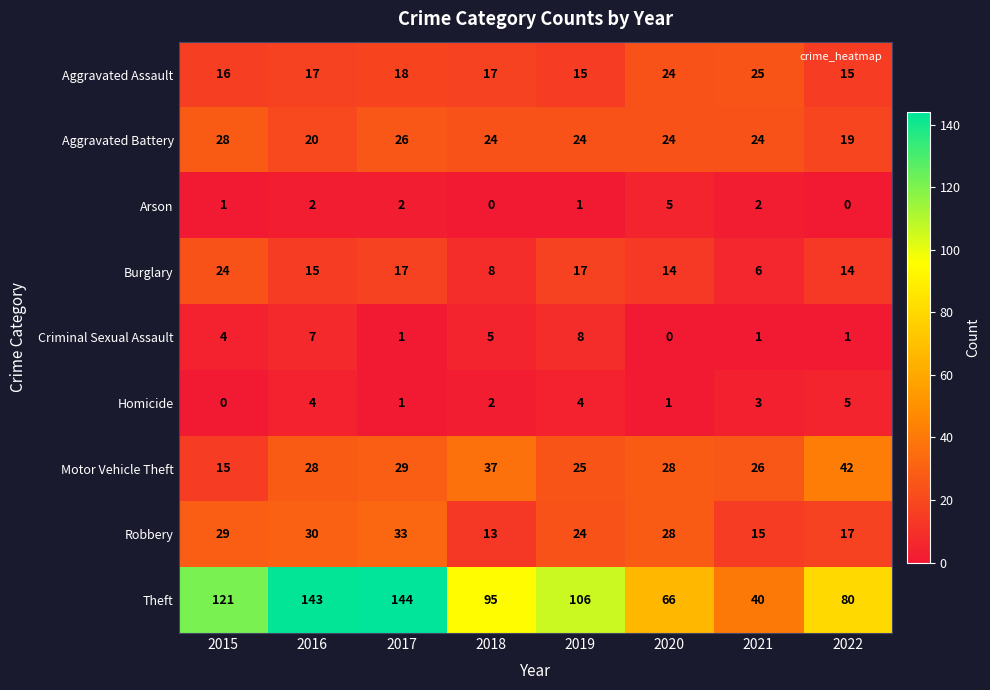

At which label is Burglary closest to 15?

2016